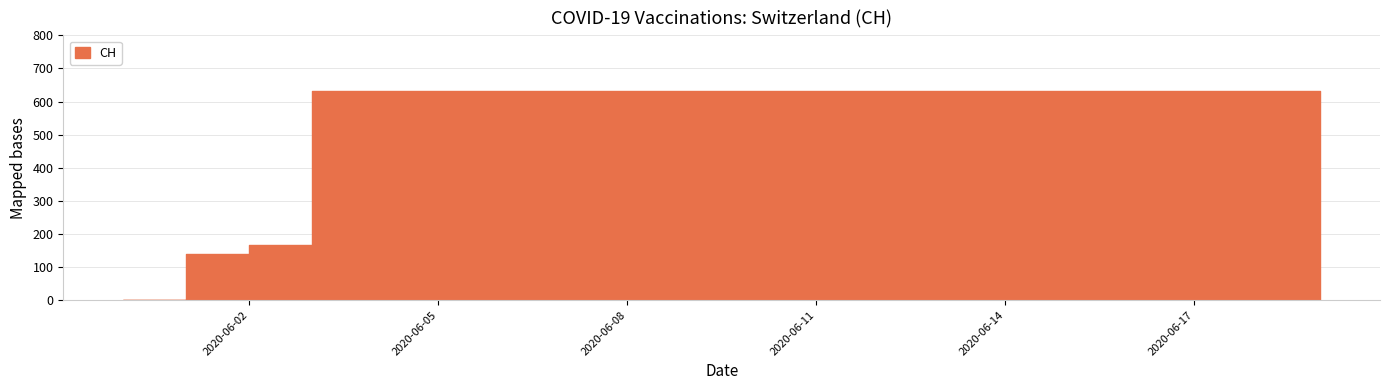

Which label corresponds to the largest value in the chart?

2020-06-03